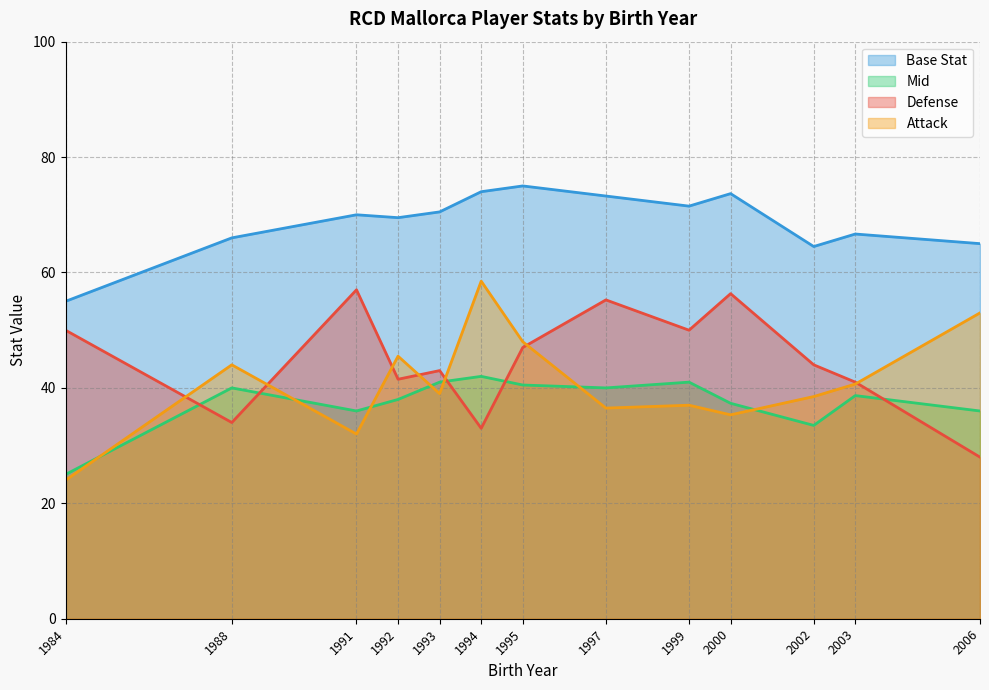

What value does the Defense series have at 2000?

56.3